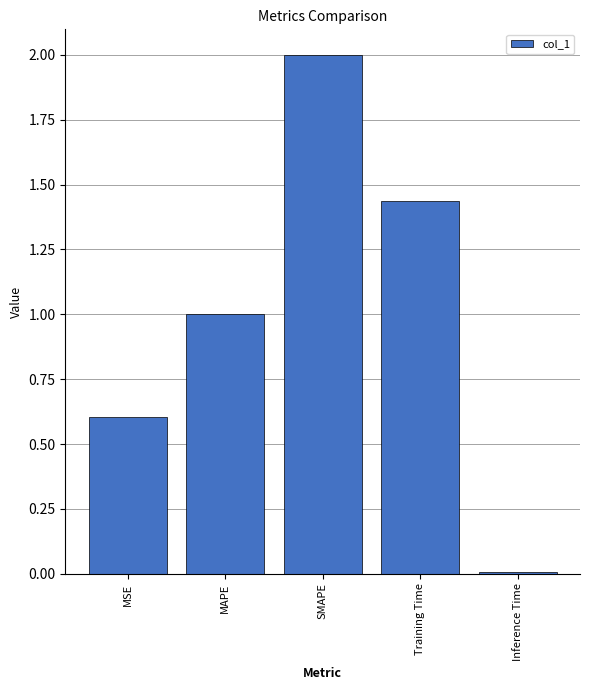

Count the number of data series in this chart.

1